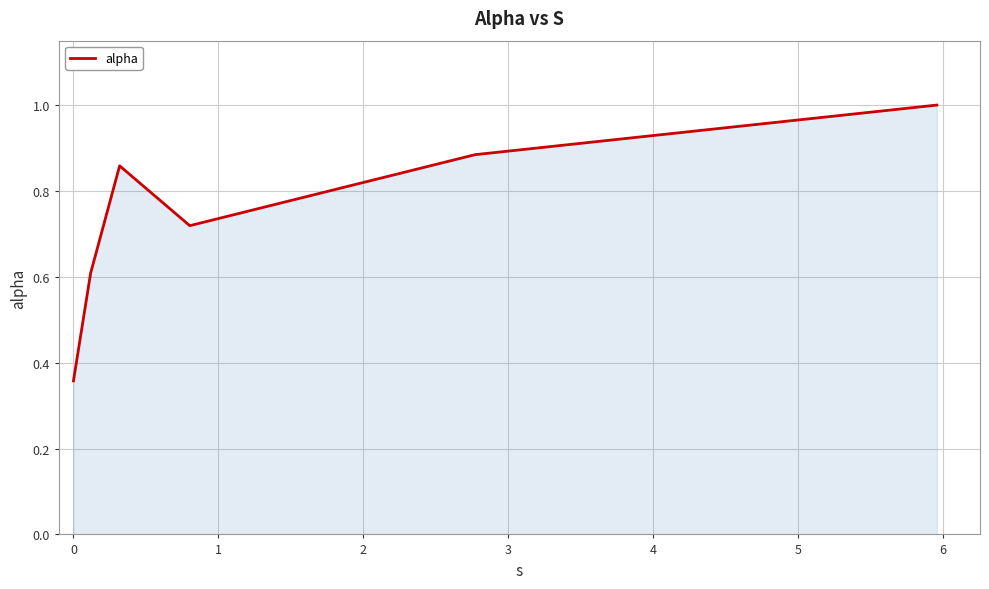

What is the maximum value shown in the chart?

1.0